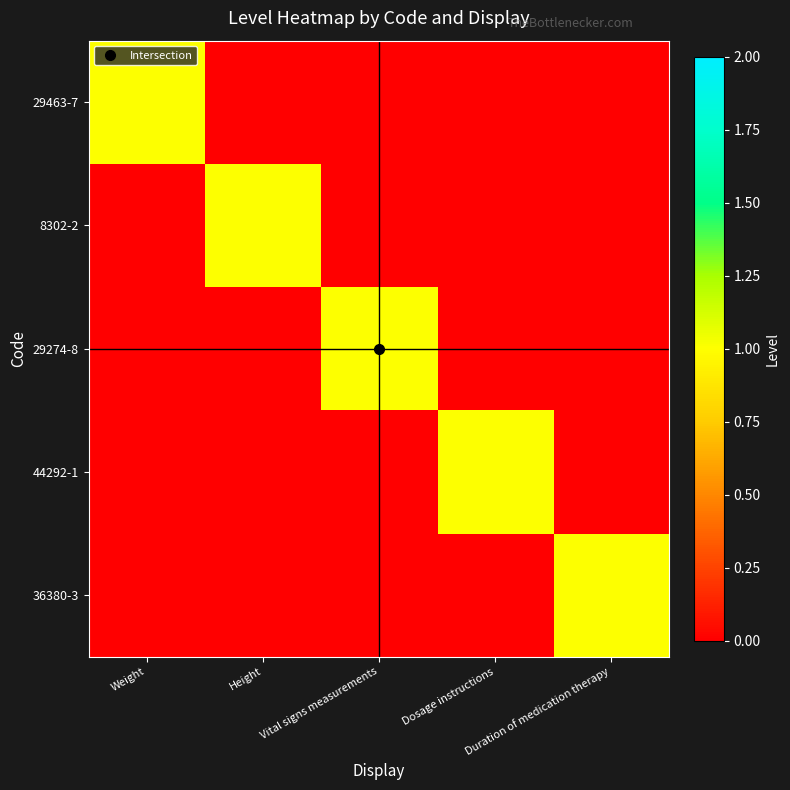

Reading left to right, list all the values displayed in this chart.

29463-7: Weight=1	Height=0	Vital signs measurements=0	Dosage instructions=0	Duration of medication therapy=0
8302-2: Weight=0	Height=1	Vital signs measurements=0	Dosage instructions=0	Duration of medication therapy=0
29274-8: Weight=0	Height=0	Vital signs measurements=1	Dosage instructions=0	Duration of medication therapy=0
44292-1: Weight=0	Height=0	Vital signs measurements=0	Dosage instructions=1	Duration of medication therapy=0
36380-3: Weight=0	Height=0	Vital signs measurements=0	Dosage instructions=0	Duration of medication therapy=1